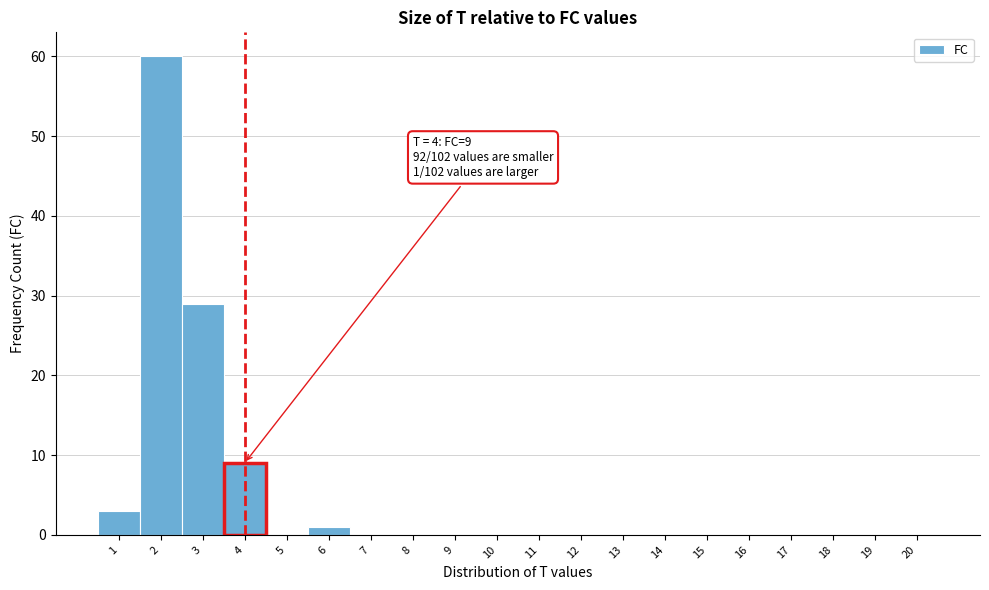

Over which range of the x-axis is the bar tallest?

1.5 to 2.5